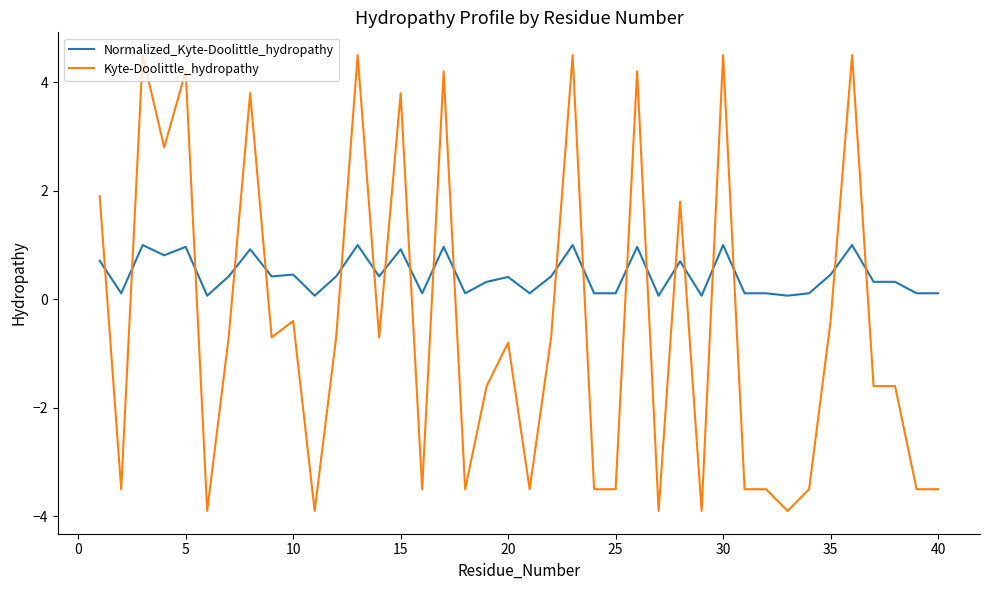

What is the average value of the Normalized_Kyte-Doolittle_hydropathy series?

0.4